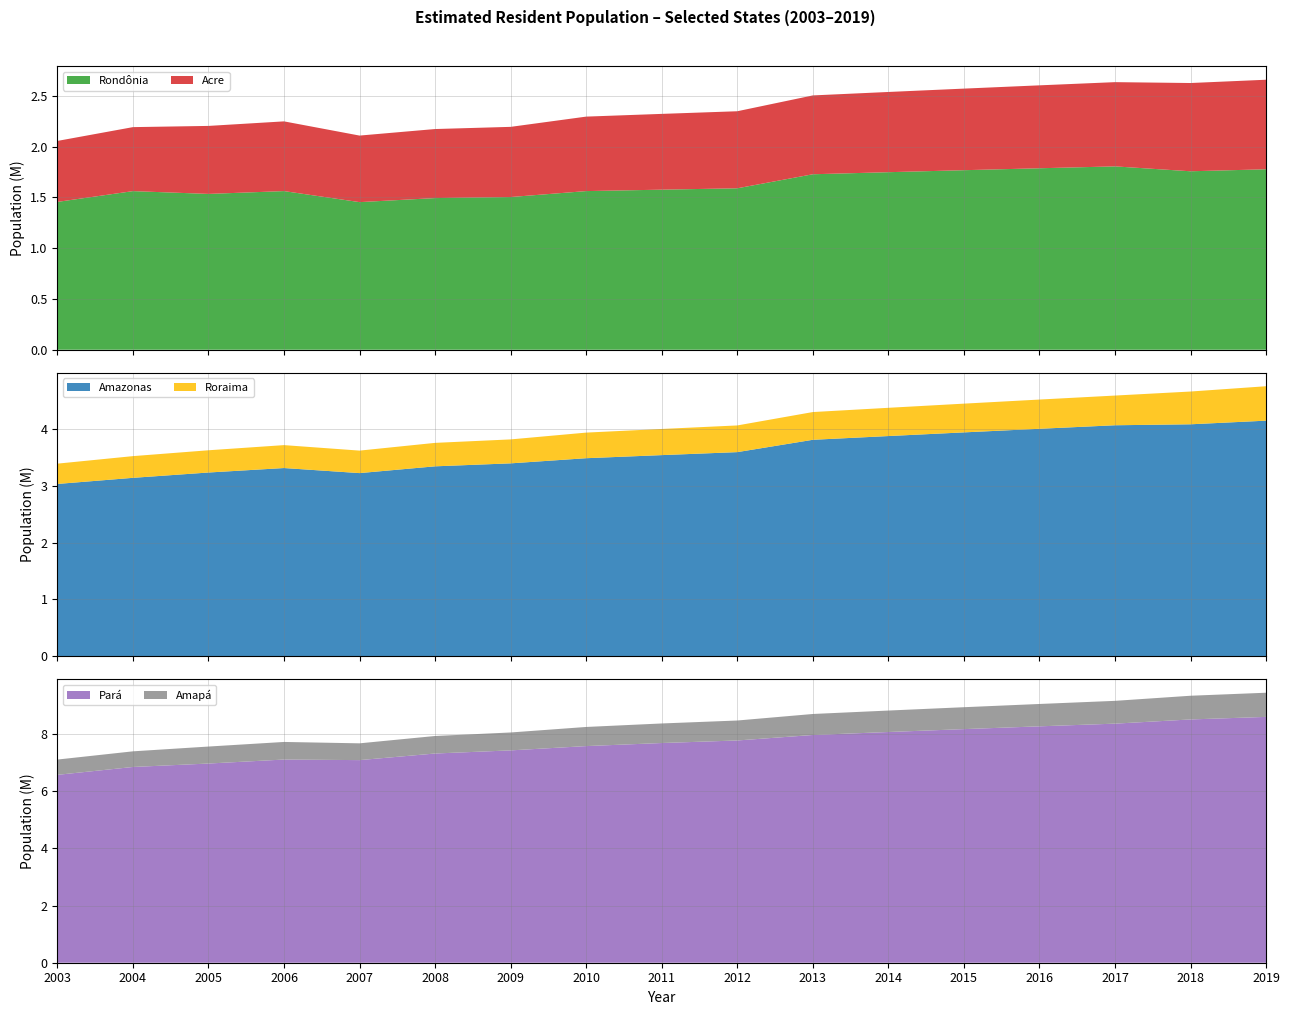

Reading left to right, transcribe all the data shown in this chart.

Rondônia: 2003=1455907	2004=1562085	2005=1534594	2006=1562417	2007=1453756	2008=1493565	2009=1503928	2010=1562409	2011=1576455	2012=1590011	2013=1728214	2014=1748531	2015=1768204	2016=1787279	2017=1805788	2018=1757589	2019=1777225
Acre: 2003=600595	2004=630328	2005=669736	2006=686652	2007=655385	2008=680075	2009=691132	2010=733559	2011=746386	2012=758786	2013=776463	2014=790101	2015=803513	2016=816687	2017=829619	2018=869265	2019=881935
Amazonas: 2003=3031068	2004=3138726	2005=3232330	2006=3311026	2007=3221940	2008=3341094	2009=3393369	2010=3483985	2011=3538387	2012=3590985	2013=3807921	2014=3873743	2015=3938336	2016=4001667	2017=4063614	2018=4080611	2019=4144597
Roraima: 2003=357302	2004=381896	2005=391317	2006=403344	2007=395725	2008=412783	2009=421499	2010=450479	2011=460165	2012=469524	2013=488072	2014=496936	2015=505665	2016=514229	2017=522636	2018=576568	2019=605761
Pará: 2003=6574993	2004=6850181	2005=6970586	2006=7110465	2007=7090378	2008=7321490	2009=7431020	2010=7581051	2011=7688593	2012=7777543	2013=7969654	2014=8073924	2015=8175113	2016=8272724	2017=8366628	2018=8513497	2019=8602865
Amapá: 2003=534835	2004=547400	2005=594587	2006=615715	2007=587311	2008=613166	2009=626609	2010=669526	2011=684309	2012=698602	2013=734996	2014=750912	2015=766679	2016=782295	2017=797722	2018=829494	2019=845731